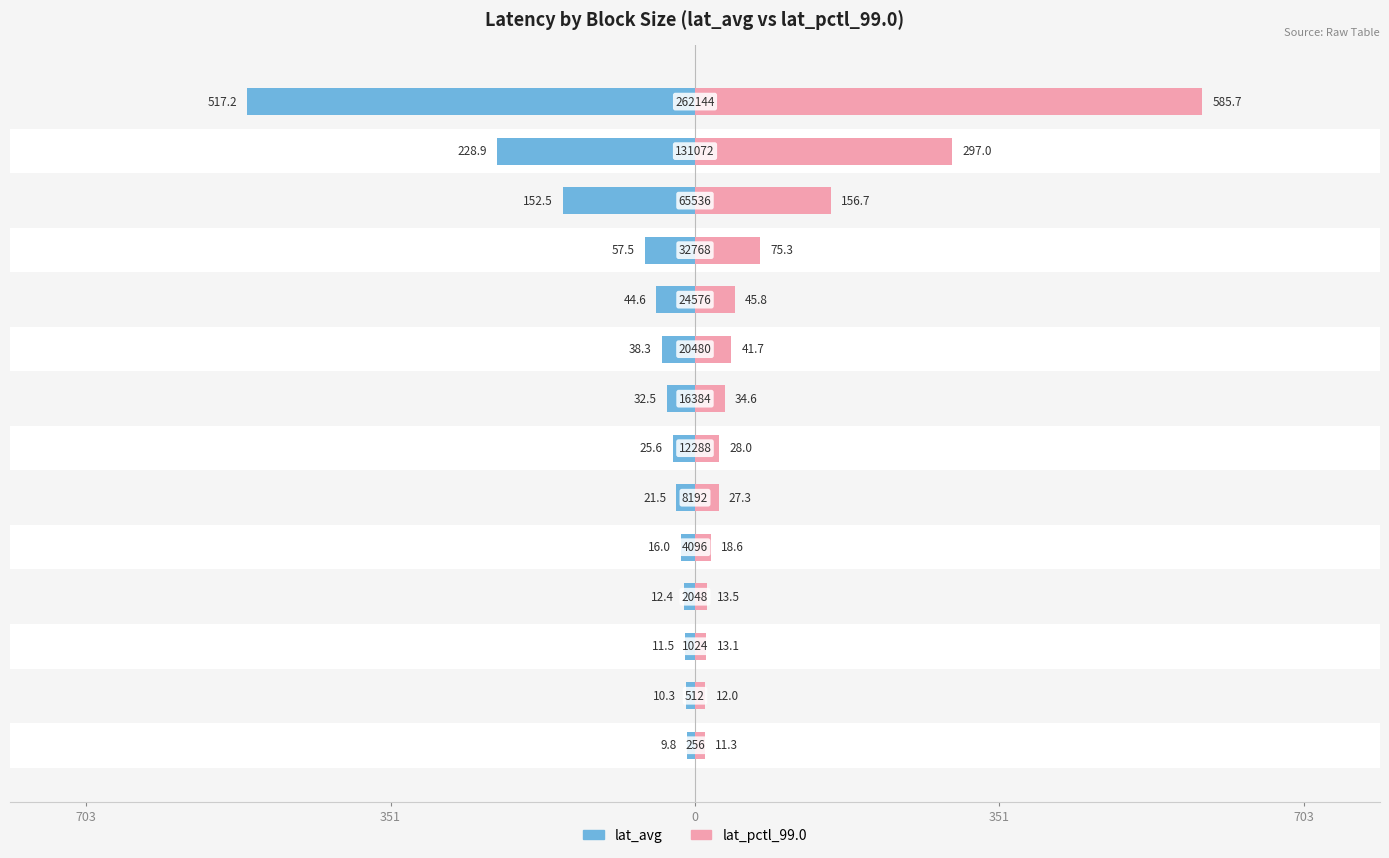

How many bars are there in each group?

2